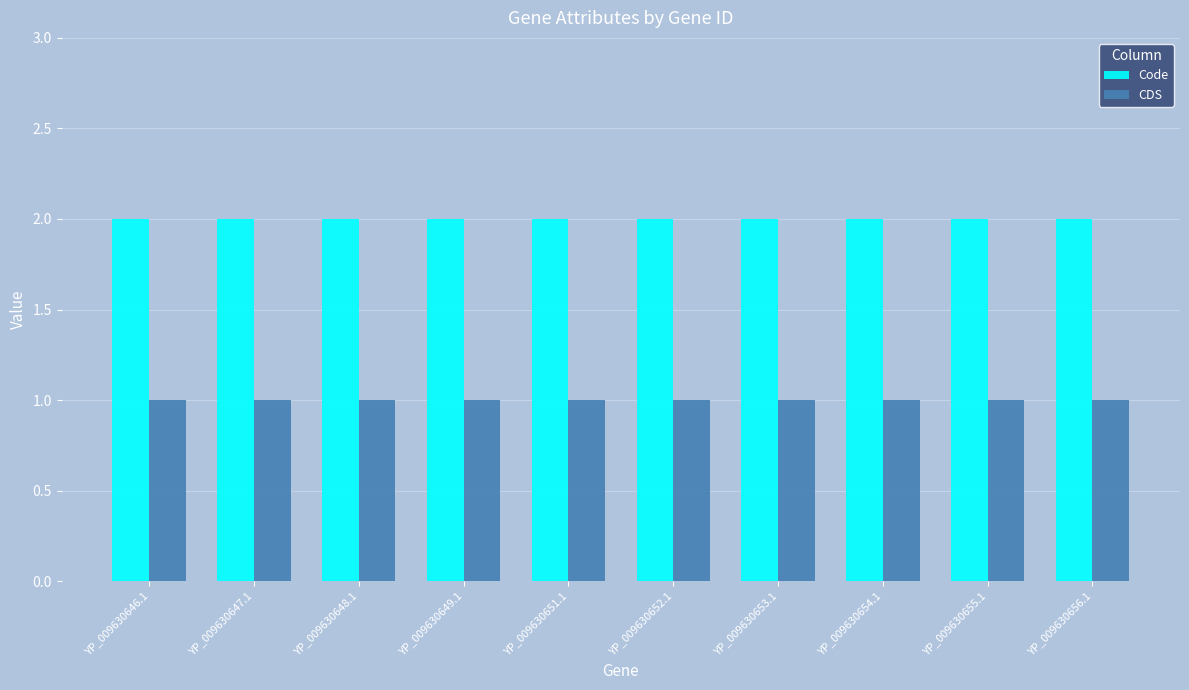

What is the label of the 8th bar from the right?

YP_009630648.1